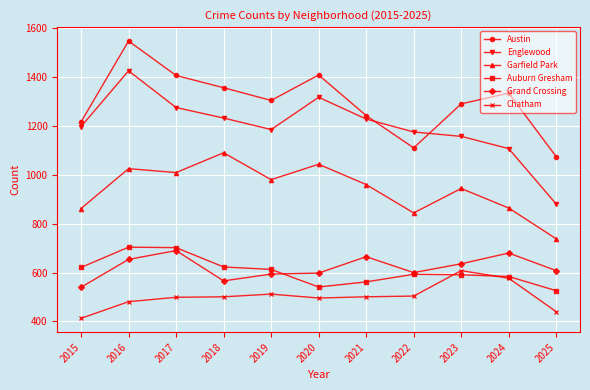

Which series has the largest total across all categories?

Austin